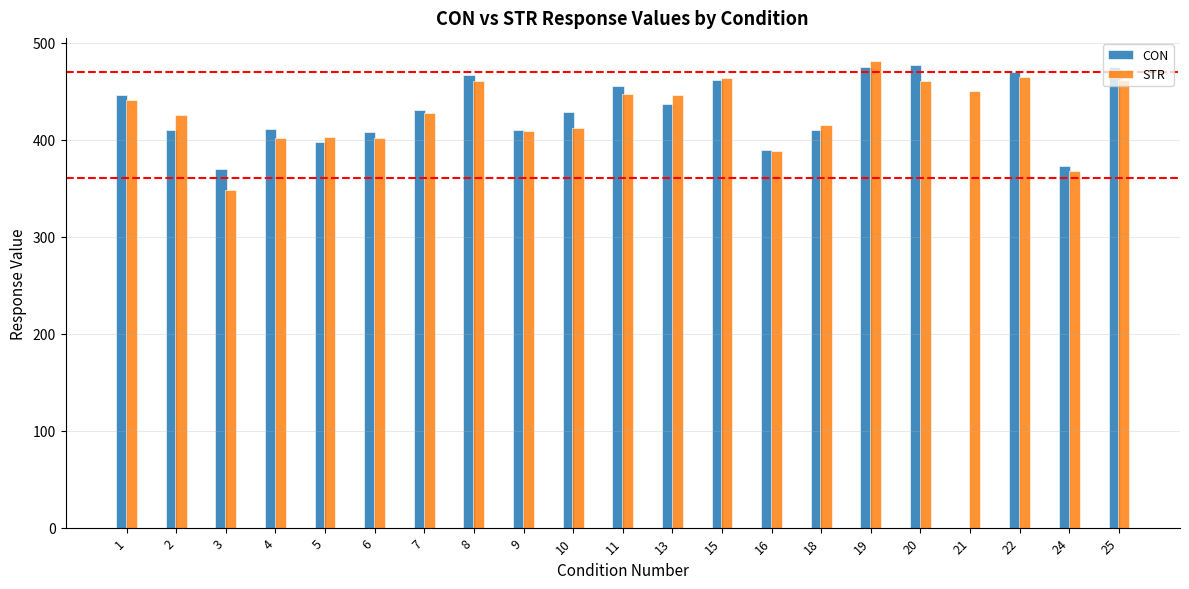

Between 9 and 25, which series saw the biggest shift?

CON